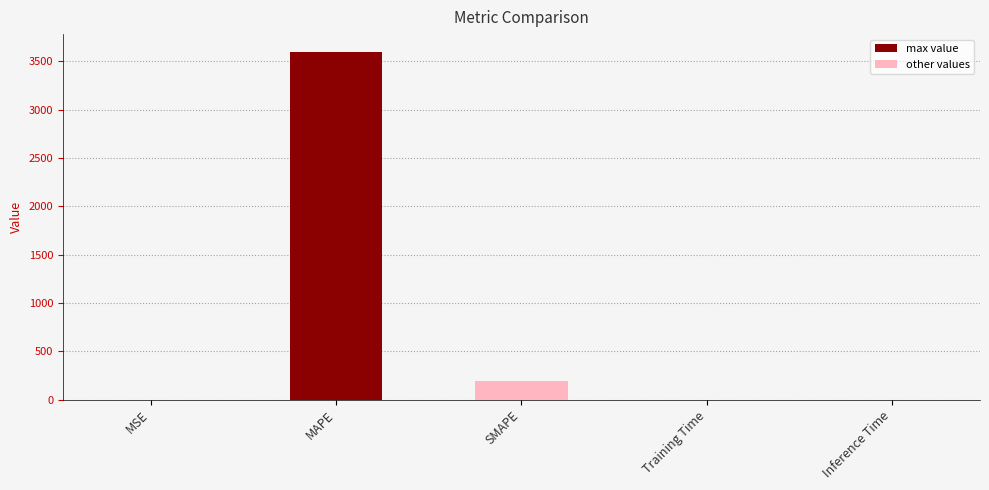

What is the sum of all values?

3789.5